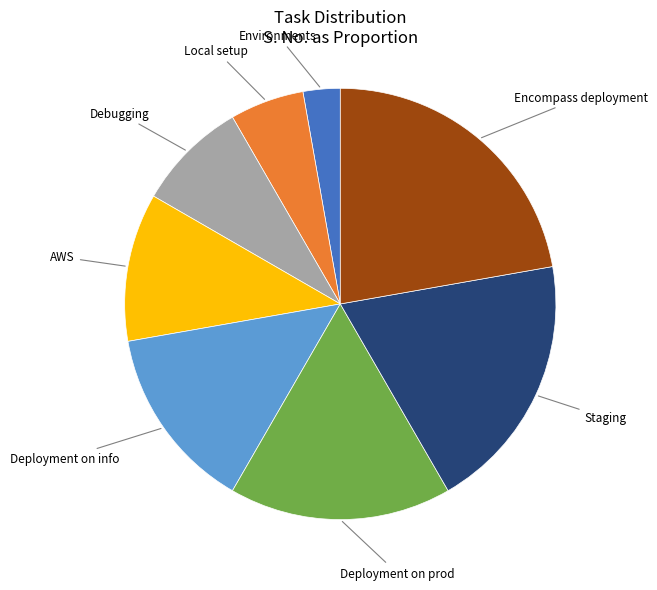

Does any single category account for the majority?

No